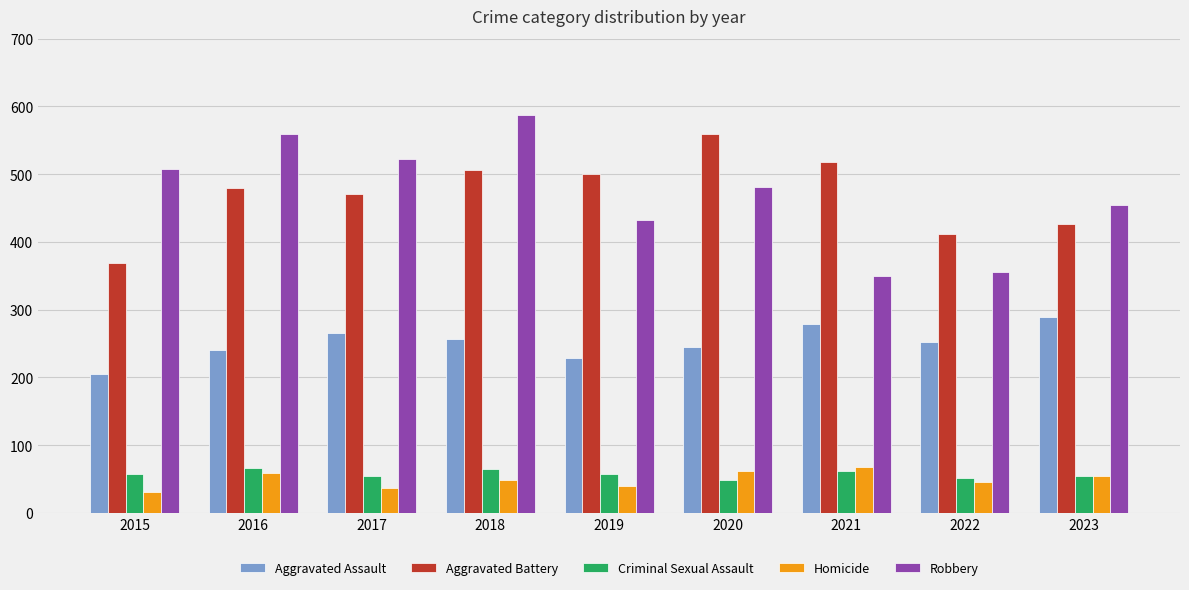

At which label is Aggravated Battery closest to 464?

2017